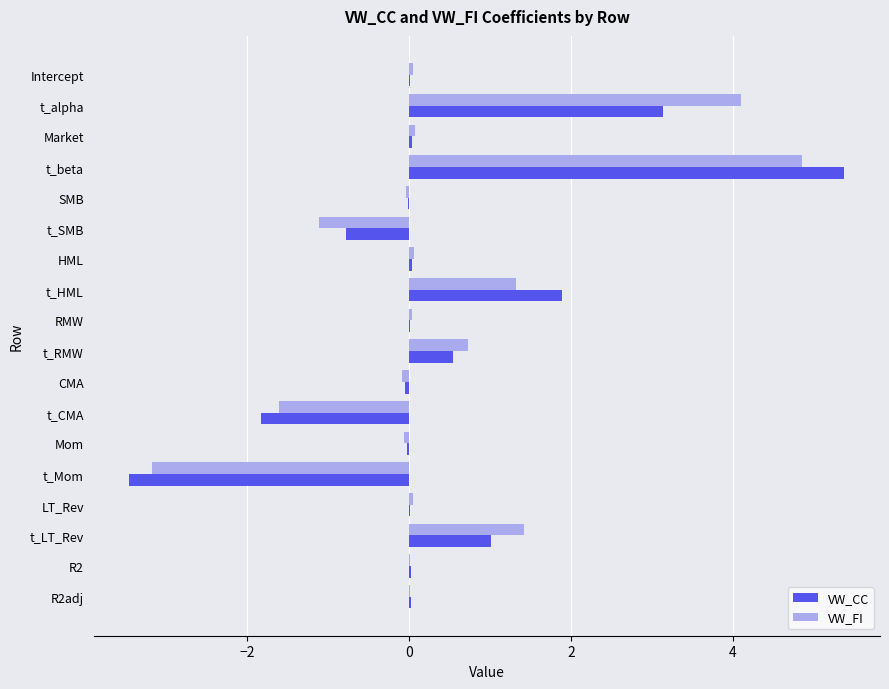

Is the value of VW_CC at R2adj greater than the value of VW_FI at t_RMW?

No